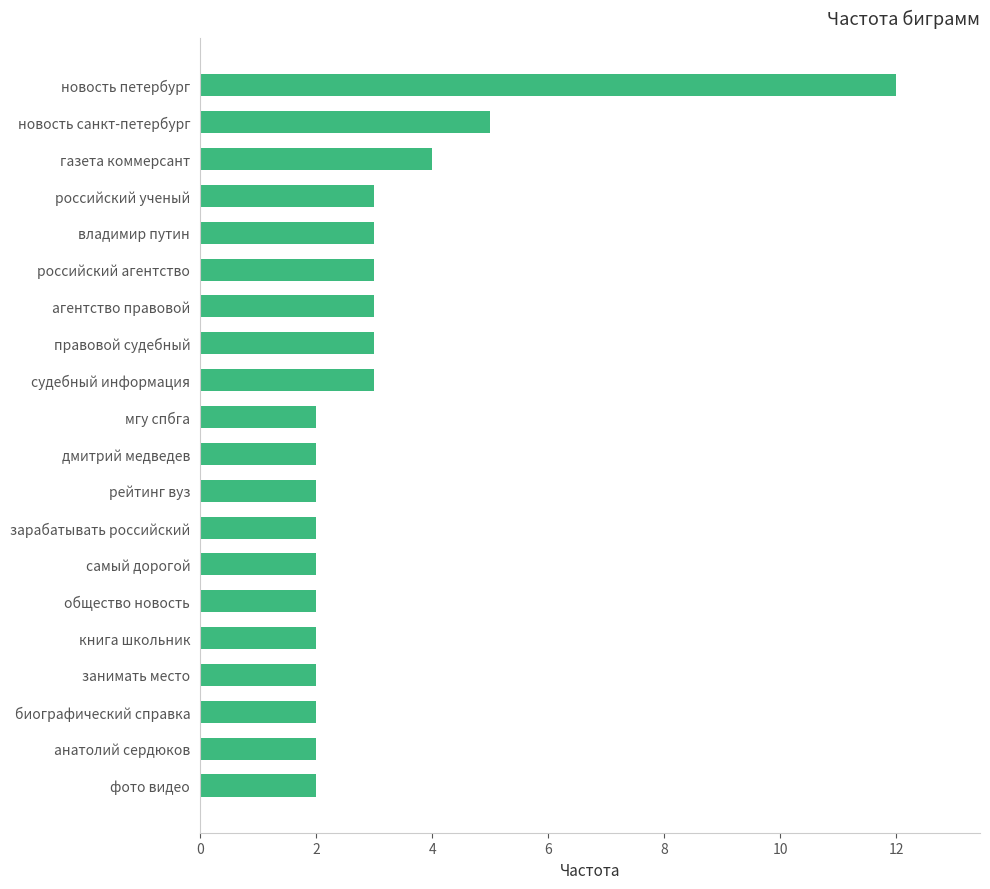

Is it true that the value at общество новость is 2?

True